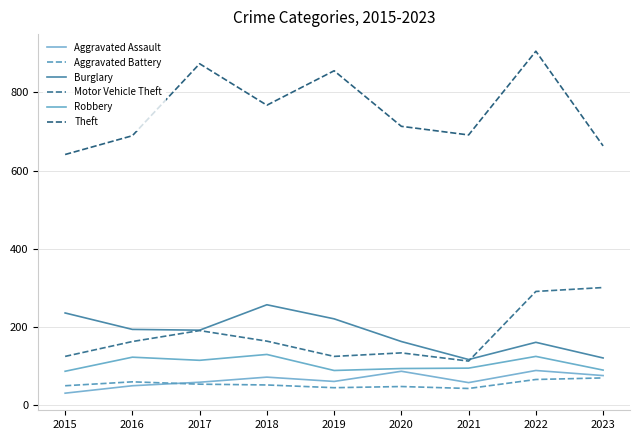

What is the smallest value displayed?

31